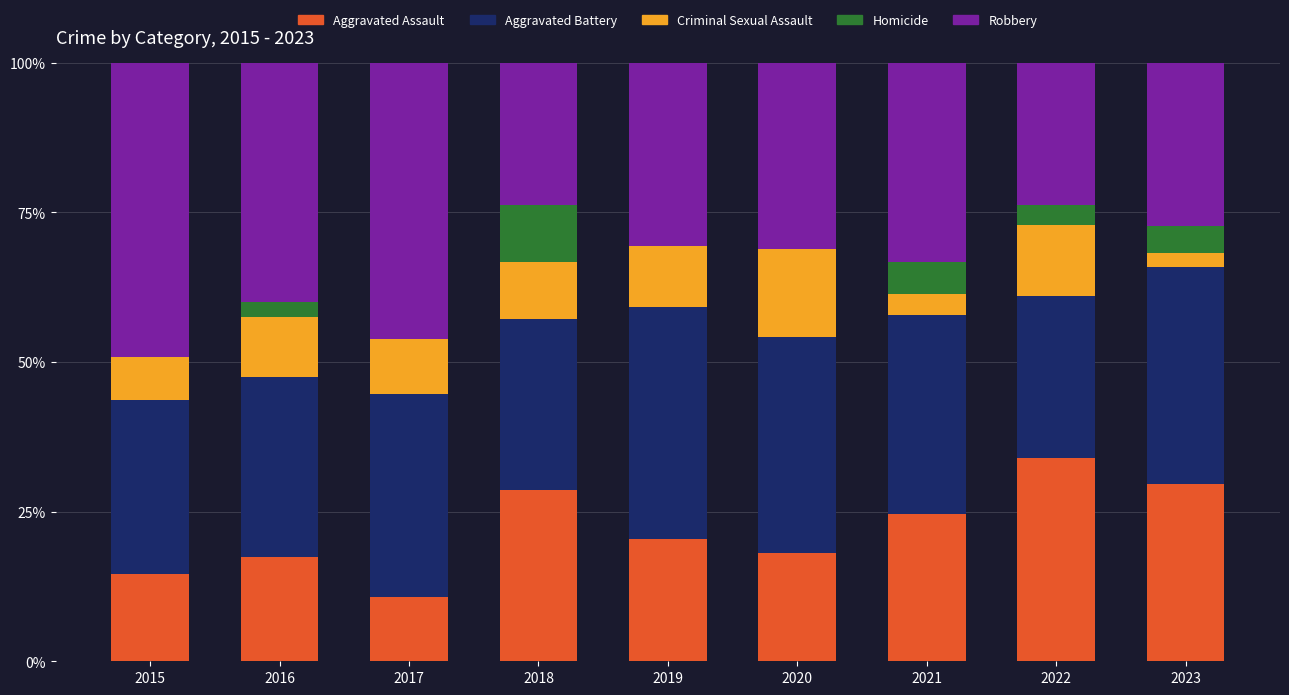

What is the total value across all series at 2016?

100.0